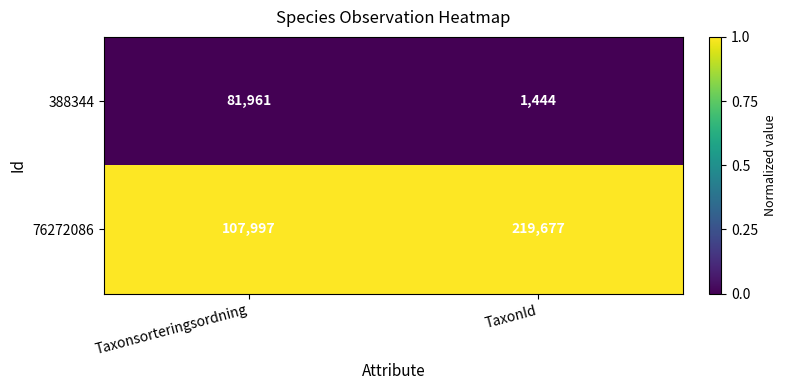

True or false: 388344 has a value of 1444 at TaxonId.

True